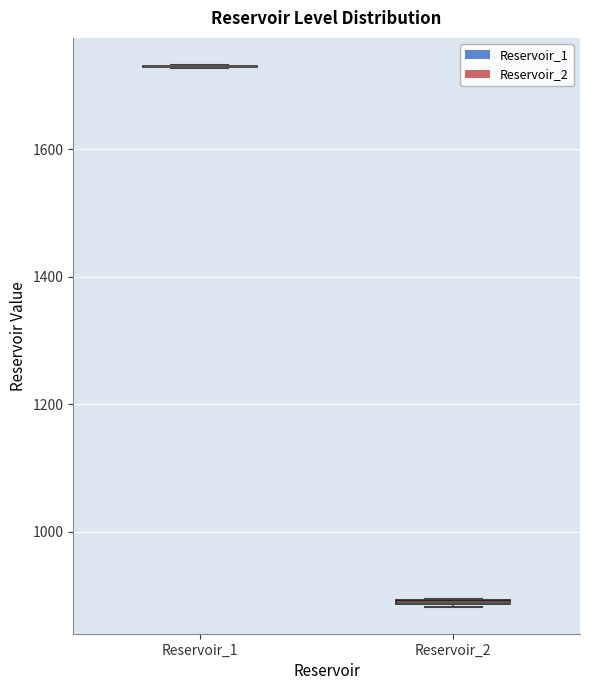

Where is the upper edge of the box for Reservoir_2 on the y-axis? The values are not printed on the chart, so give them approximately, as read against the axis.

900